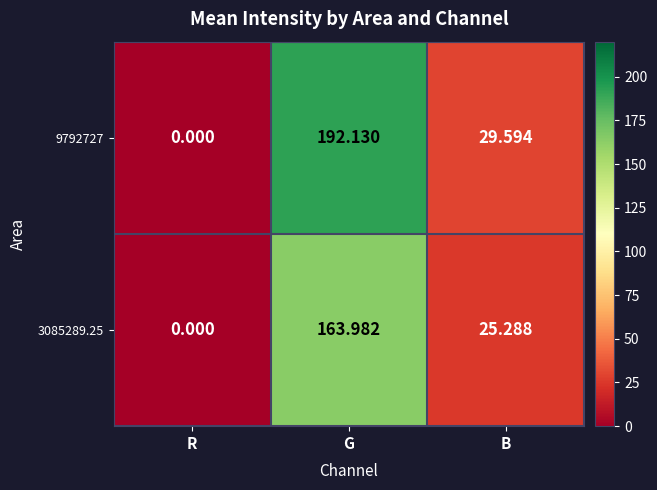

Rank the categories by 9792727 value from lowest to highest.

R, B, G